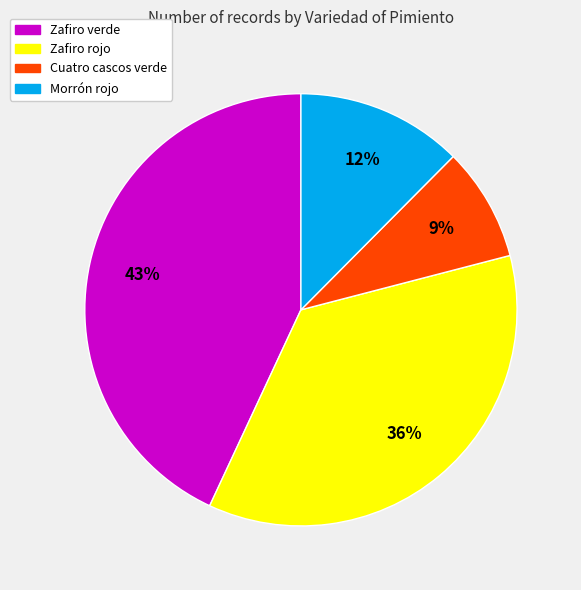

To the nearest percent, what is the average slice percentage?

25%